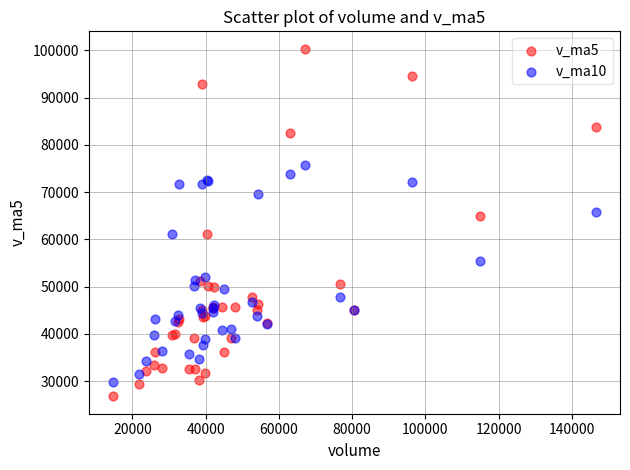

What is the X range (max minus min) for the scatter plot?

131820.4